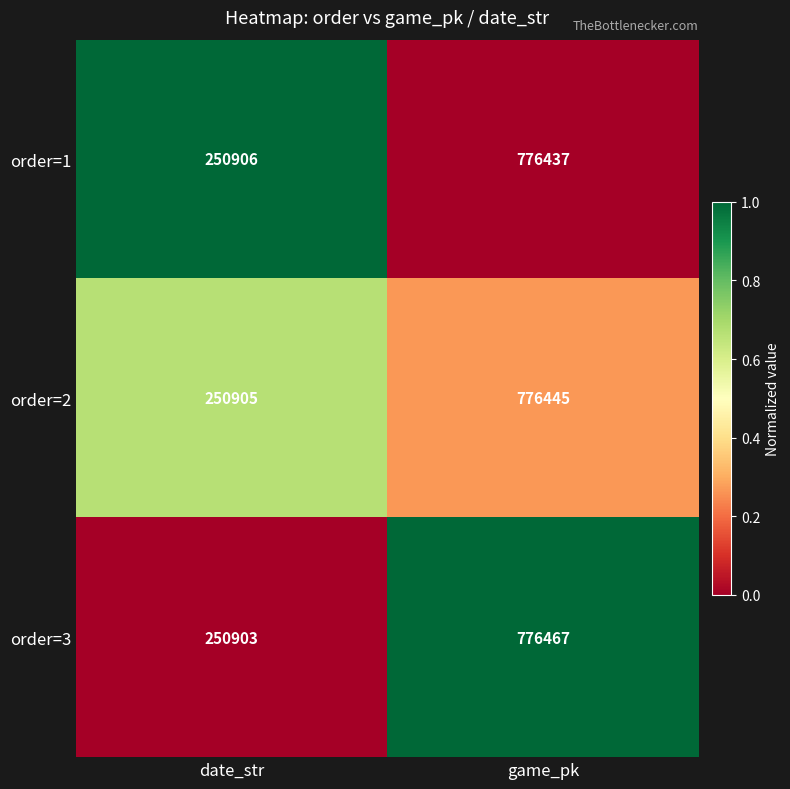

What is the total value across all series at date_str?

752714